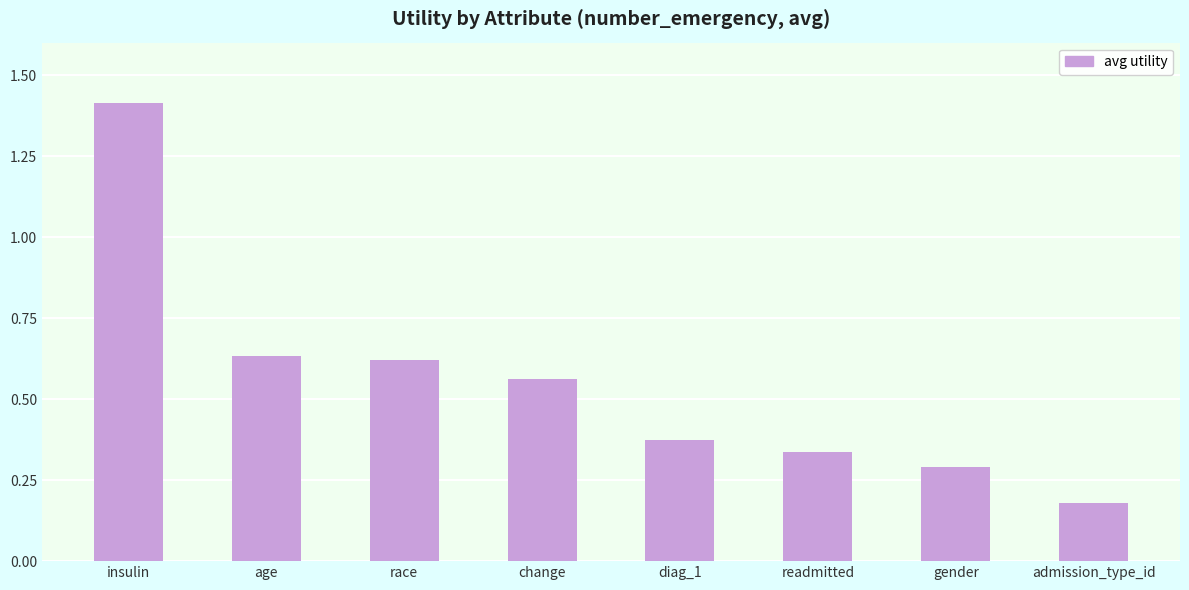

At which category does the chart reach its minimum across all series?

admission_type_id